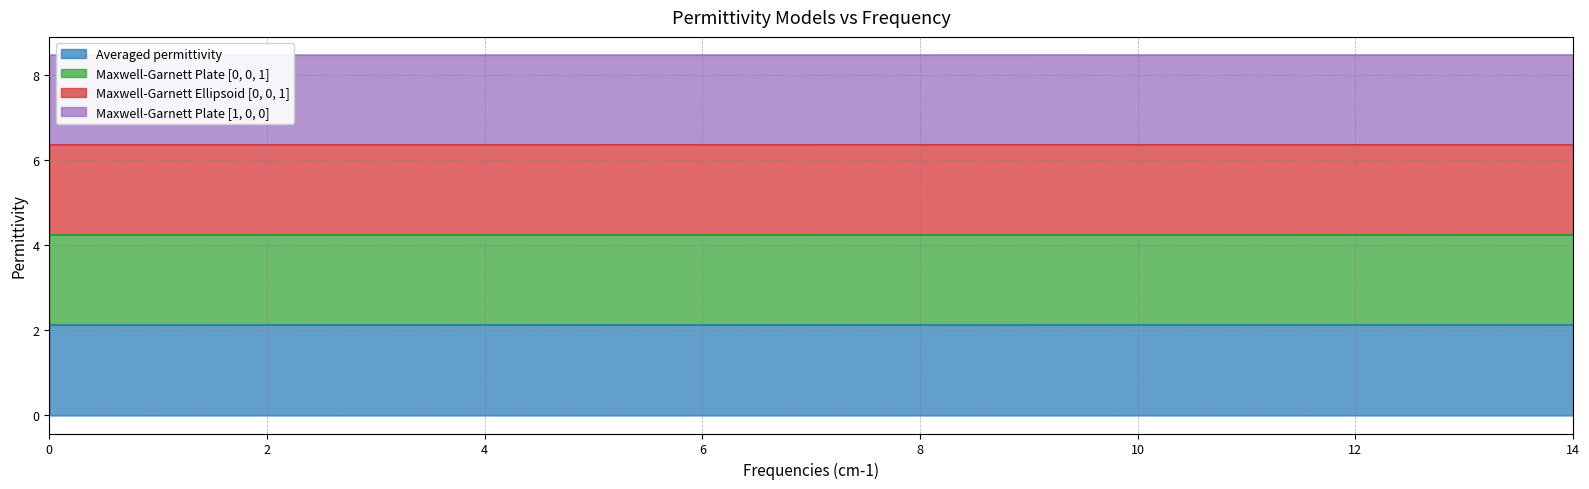

Does the chart have visible grid lines?

Yes